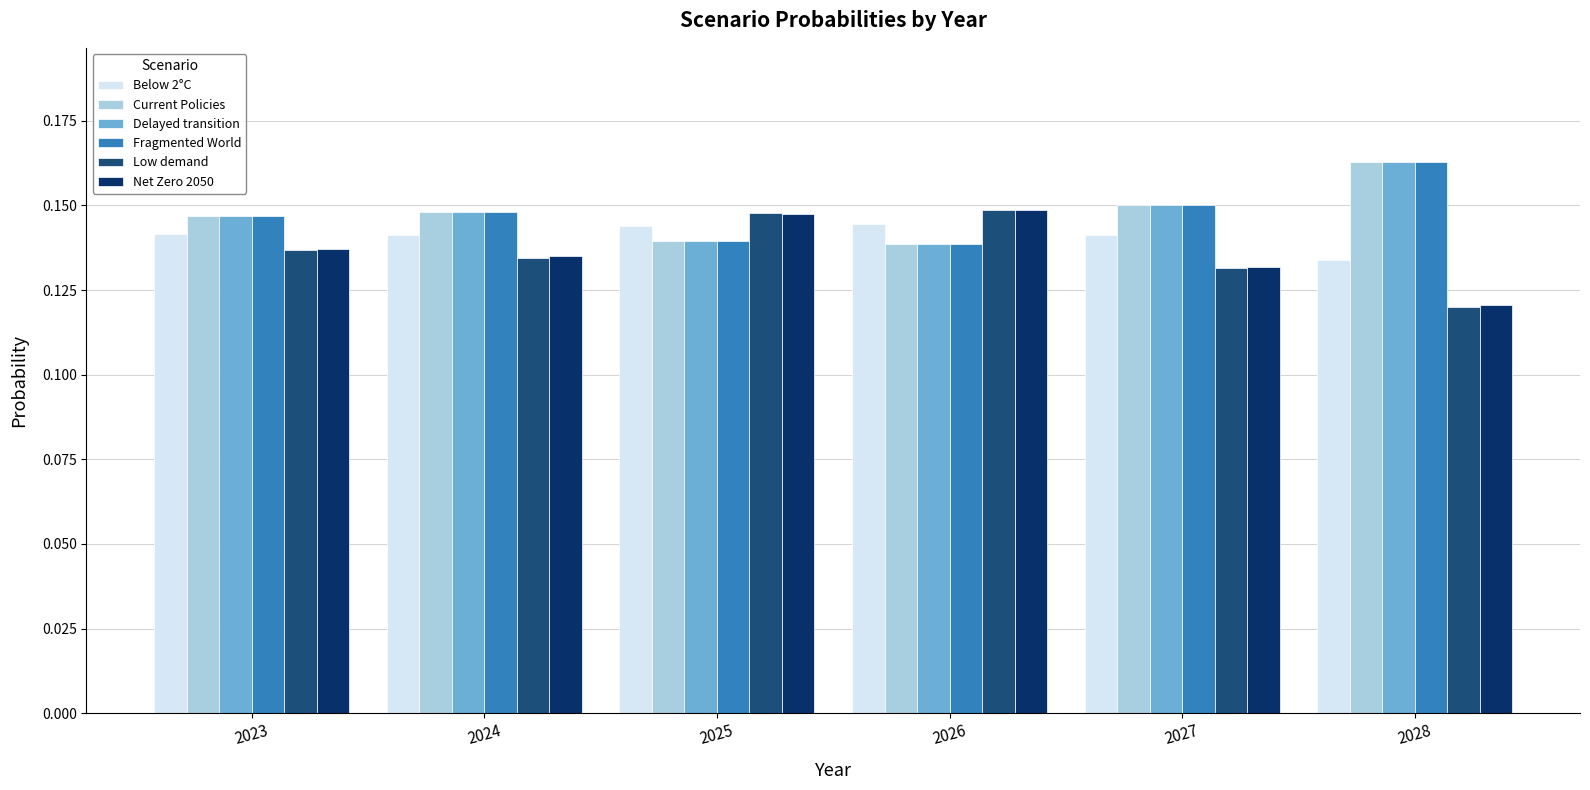

The Fragmented World series shows 0.2 at 2027. True or false?

True